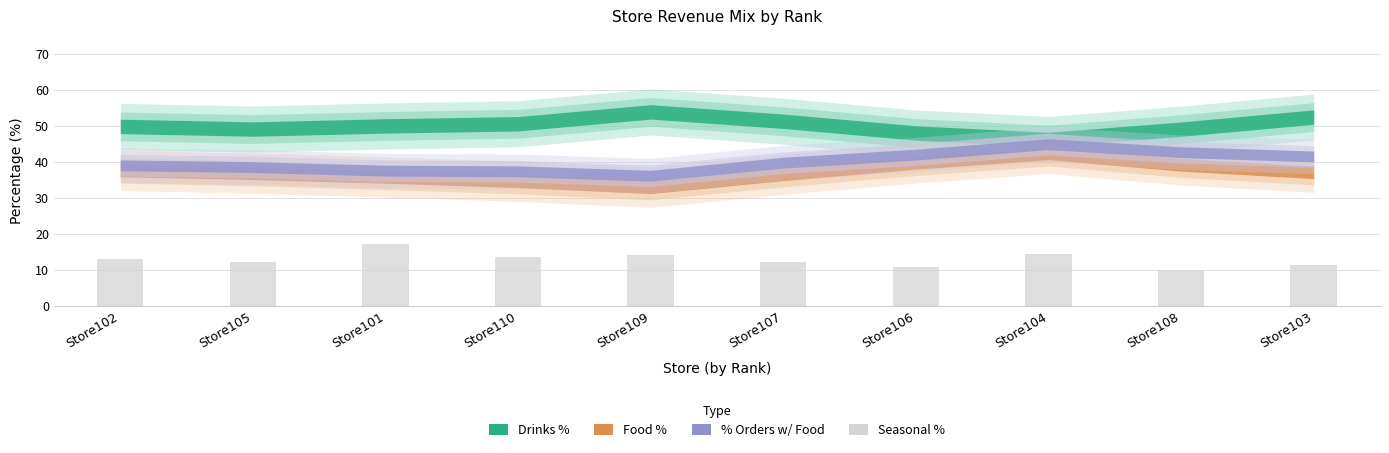

Which category has the highest value across all series?

Store101